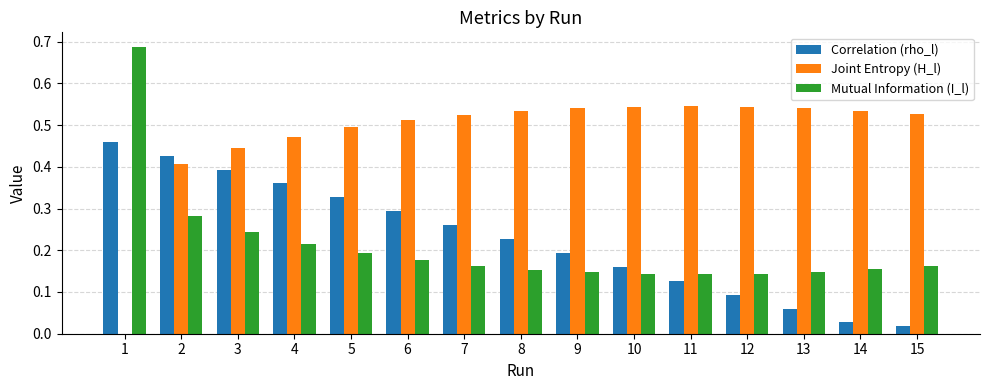

The Mutual Information (I_l) series shows 0.1 at 3. True or false?

False